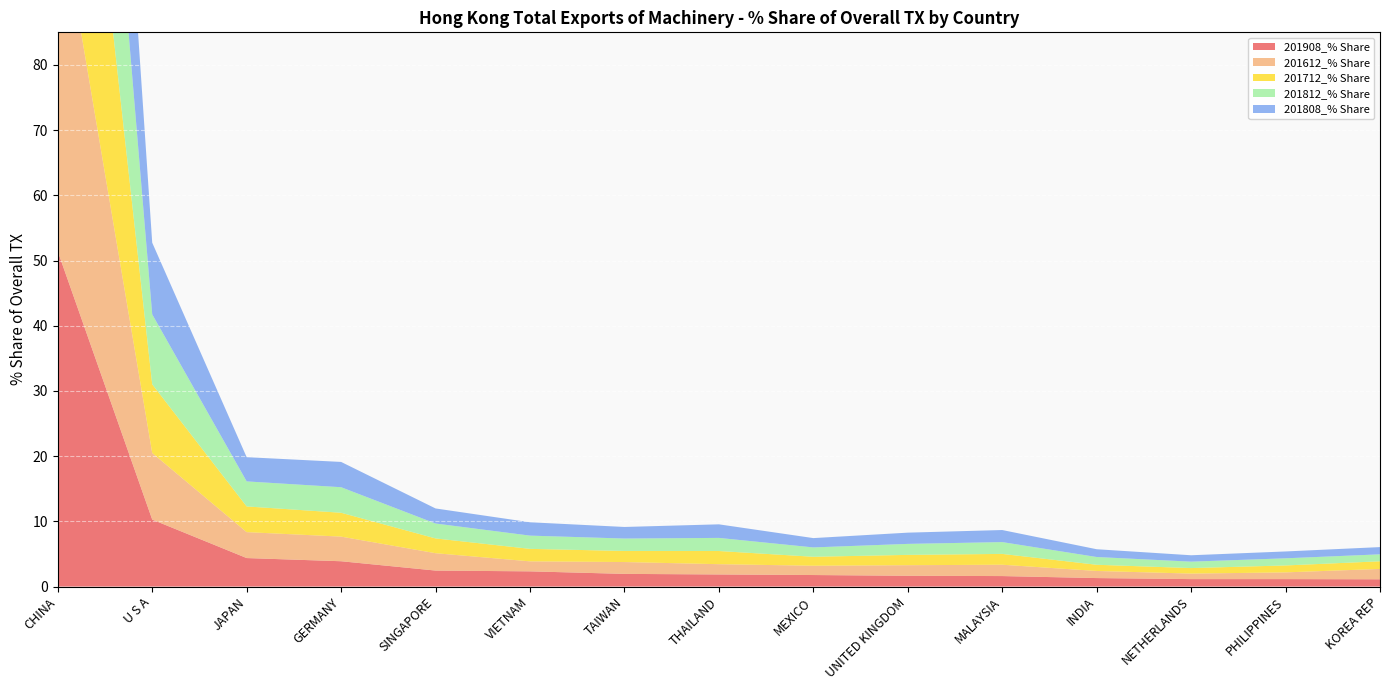

Reading right to left, transcribe all the data shown in this chart.

201908_% Share: 1.1	1.1	1.1	1.3	1.6	1.7	1.8	1.9	1.9	2.3	2.5	3.9	4.4	10.3	51.4
201612_% Share: 1.6	1.0	0.8	1.1	1.7	1.6	1.4	1.6	1.8	1.5	2.7	3.8	4.0	10.2	54.7
201712_% Share: 1.2	1.1	0.8	0.9	1.7	1.6	1.4	2.0	1.7	1.9	2.3	3.7	3.9	10.5	55.1
201812_% Share: 1.1	1.1	1.0	1.2	1.8	1.7	1.4	2.0	1.9	2.0	2.3	3.9	3.8	10.7	53.0
201808_% Share: 1.1	1.1	1.0	1.2	1.9	1.7	1.4	2.1	1.8	2.0	2.3	3.9	3.7	11.0	53.2